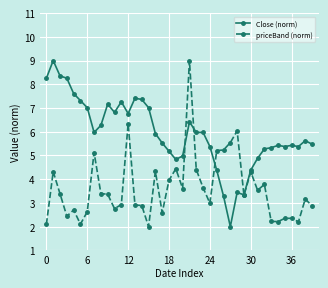

True or false: priceBand (norm) has more than 2 points higher than both neighbors.

True